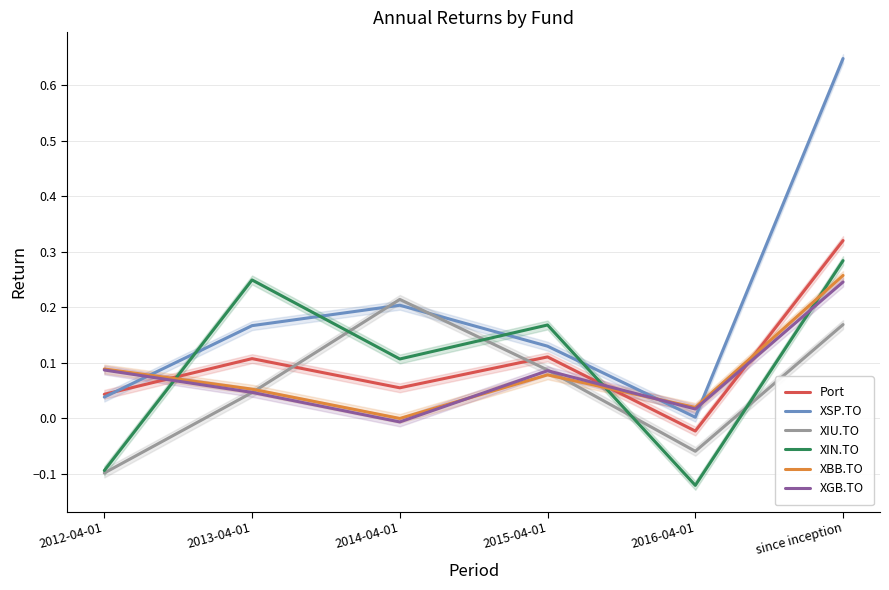

Which series has the largest range (max minus min)?

XSP.TO